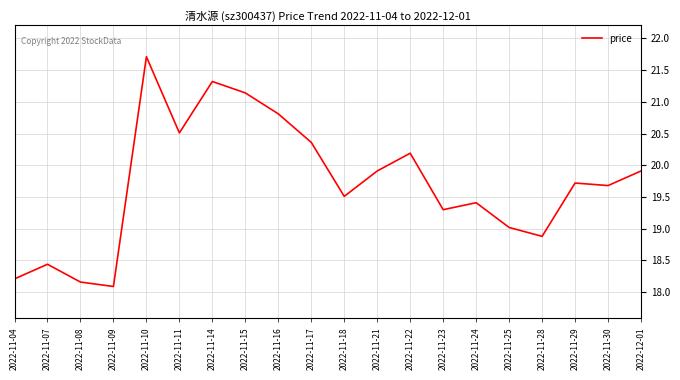

What is the greatest value displayed?

21.7